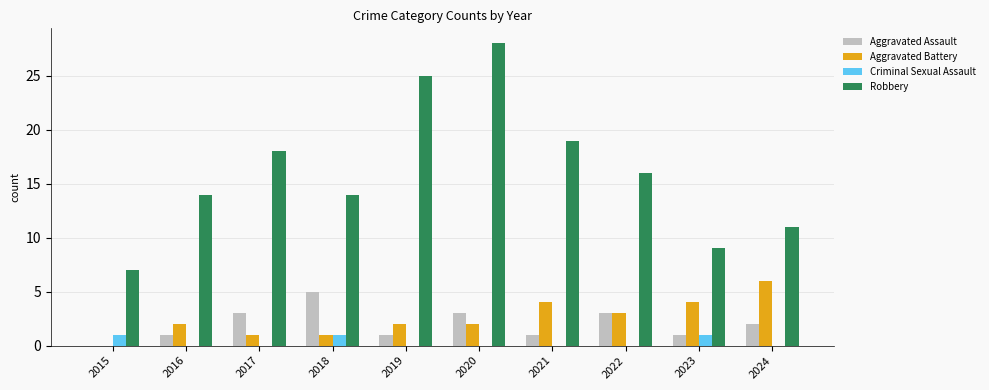

What is the total value across all series at 2022?

22